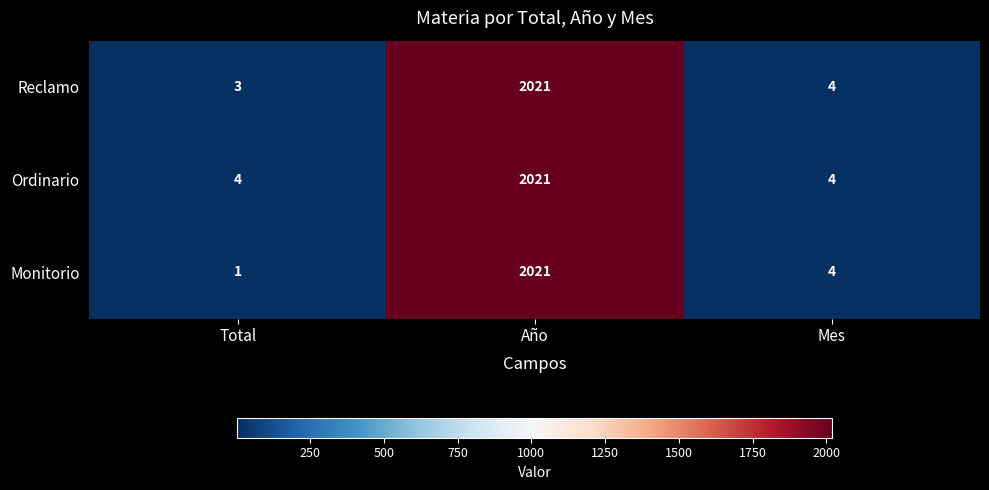

Which label corresponds to the largest value in the chart?

Año